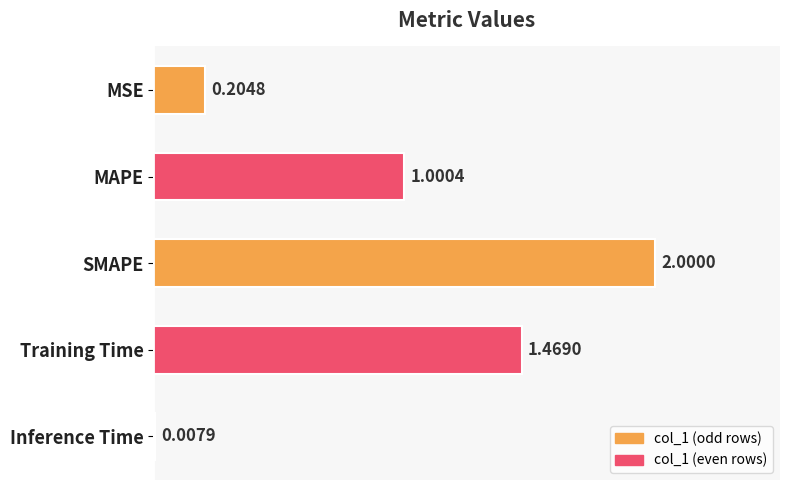

At which label is the value closest to 1?

MAPE